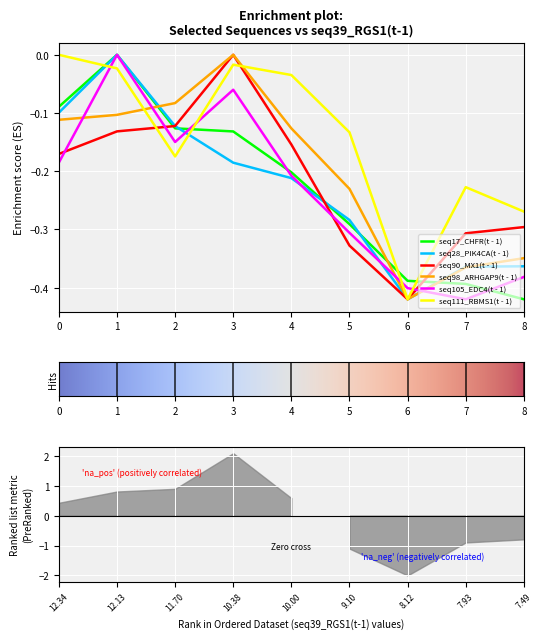

What is the average value of the seq90_MX1(t - 1) series?

-0.2